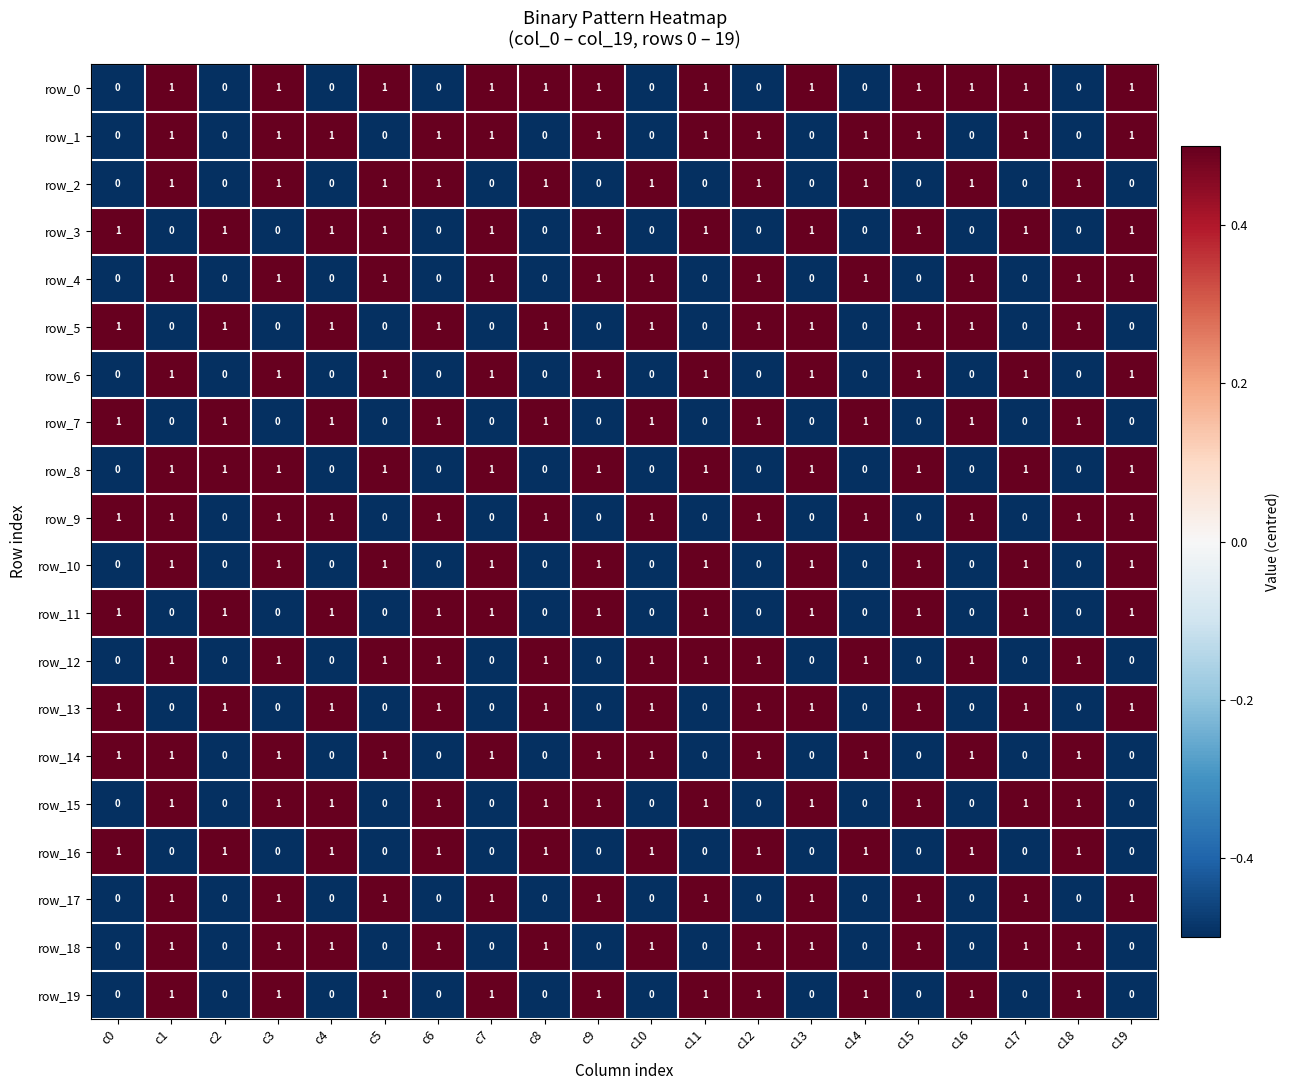

How many categories are shown in the chart?

20